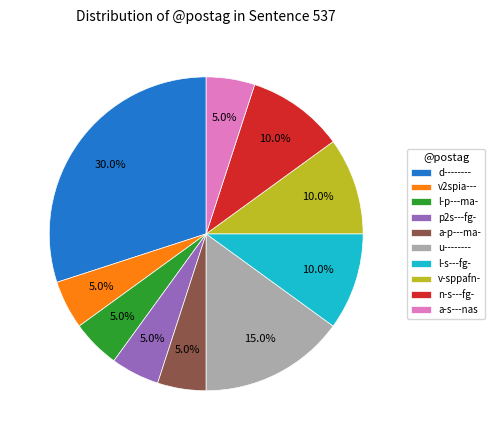

Which slice is the largest?

d--------